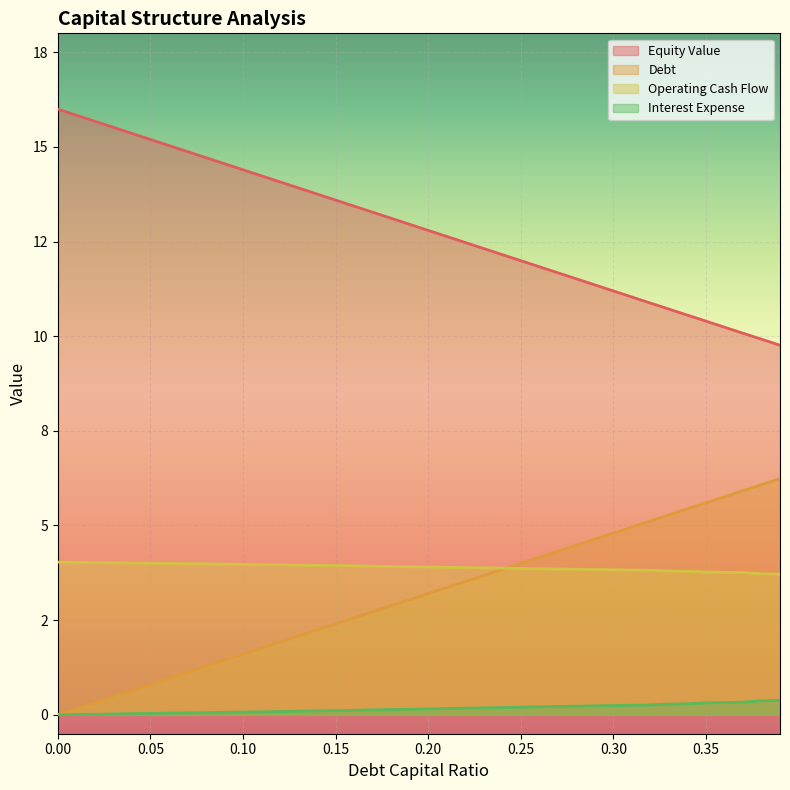

What is the sum of all interest_expense values?

6.4